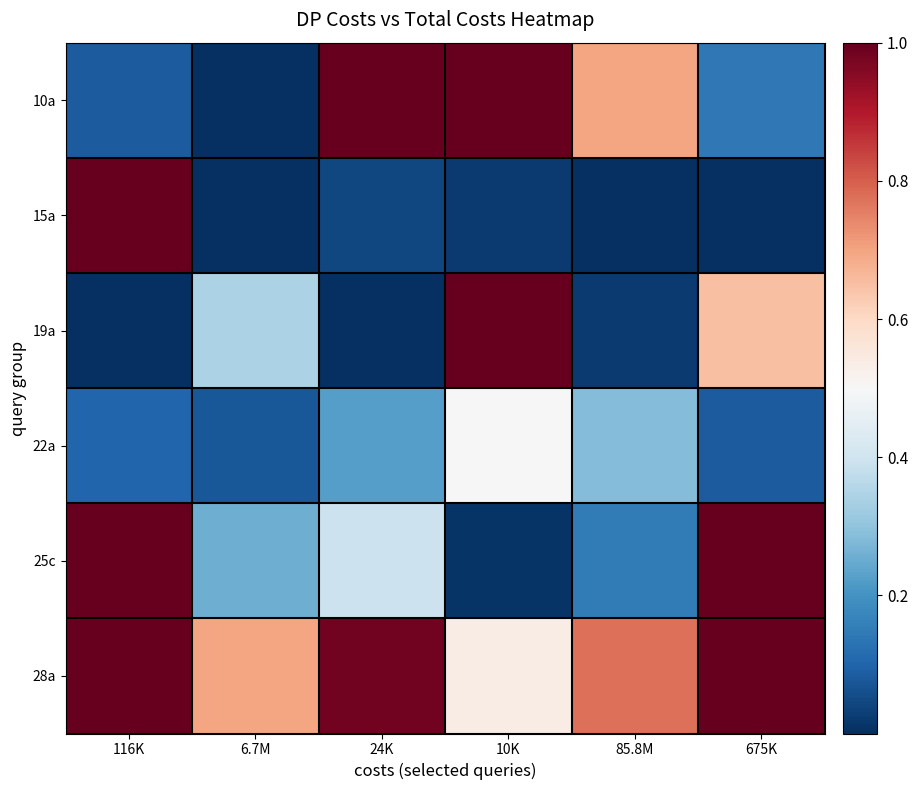

Which category has the highest value across all series?

24K